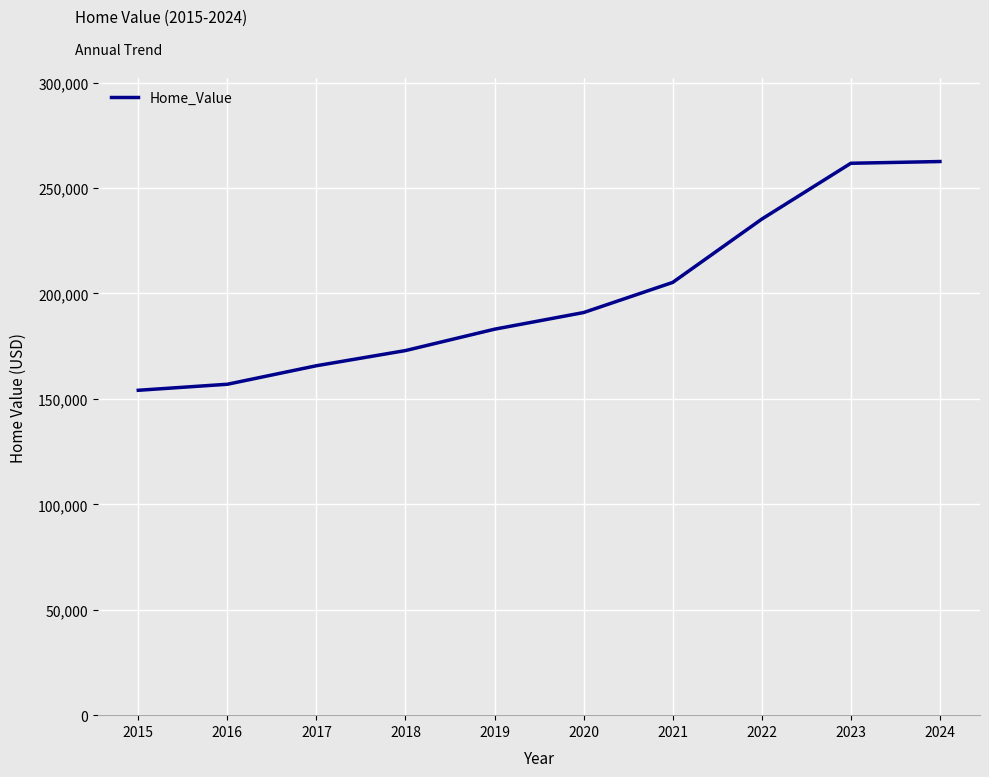

How many values are below 190960?

5